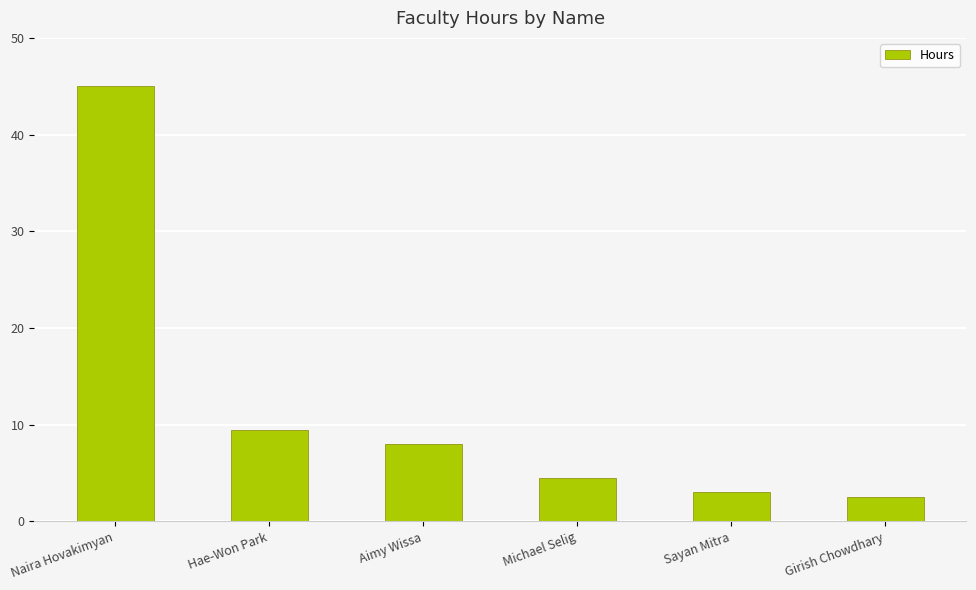

List the labels in order of value, largest first.

Naira Hovakimyan, Hae-Won Park, Aimy Wissa, Michael Selig, Sayan Mitra, Girish Chowdhary